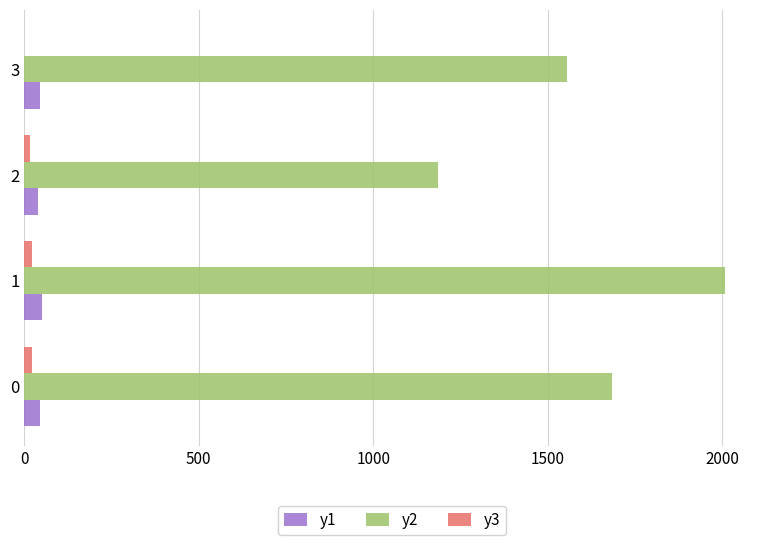

True or false: y2 has a value of 1686.0 at 0.

True